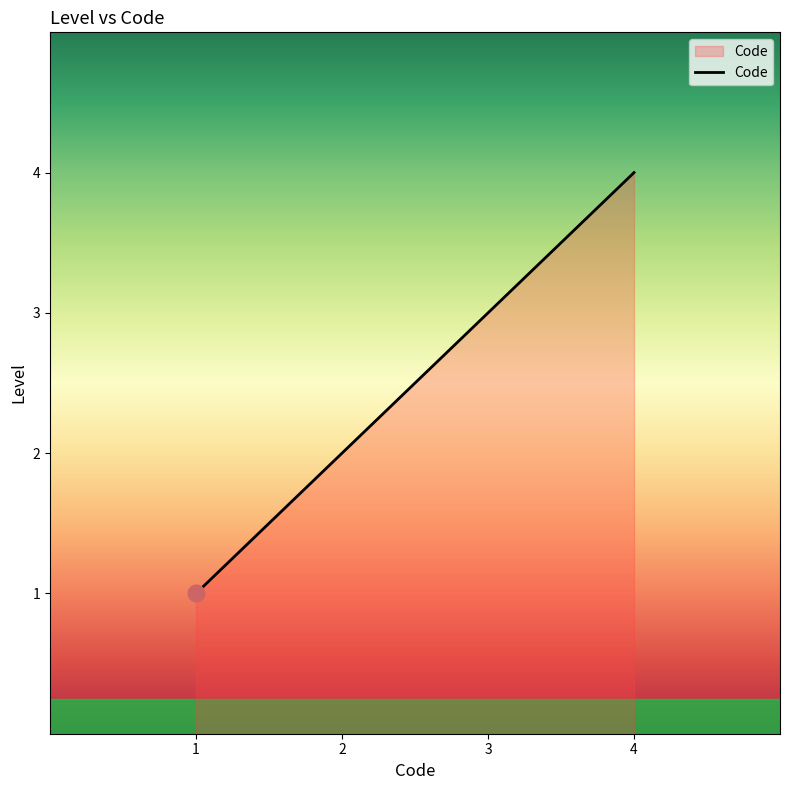

Which label corresponds to the smallest value in the chart?

1